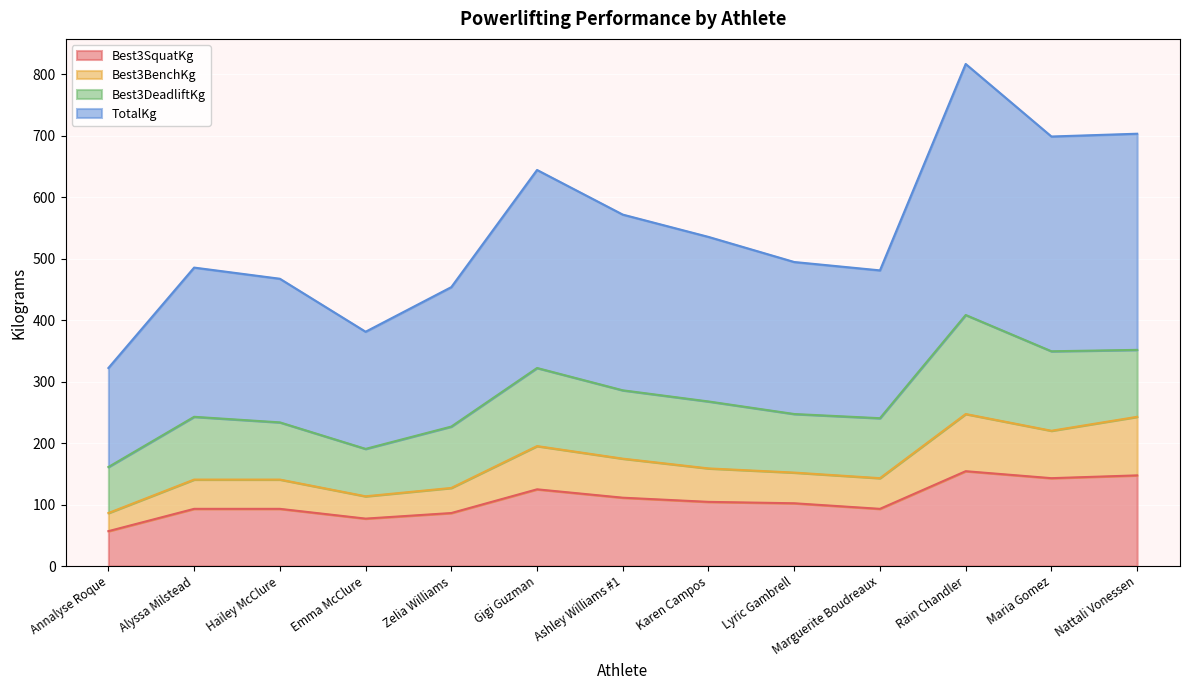

Where does the TotalKg series first go above 494?

Gigi Guzman